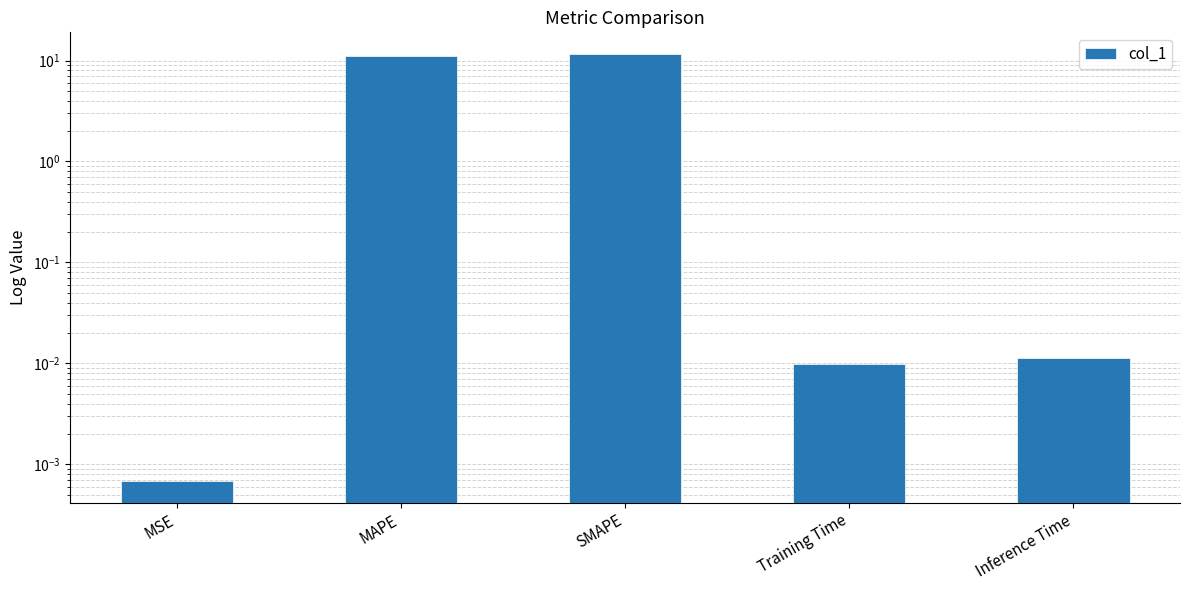

What is the value of the 3rd bar from the left?

11.7